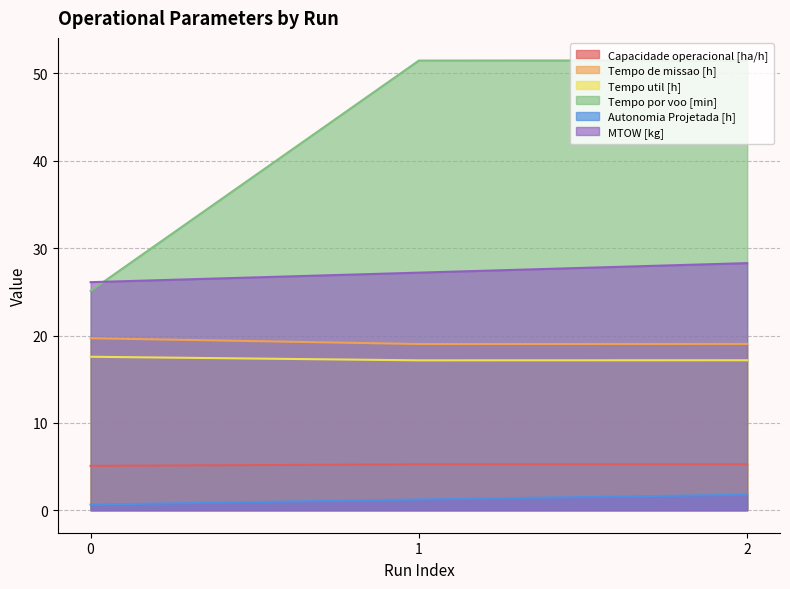

How many Capacidade operacional [ha/h] values are between 5 and 6?

3